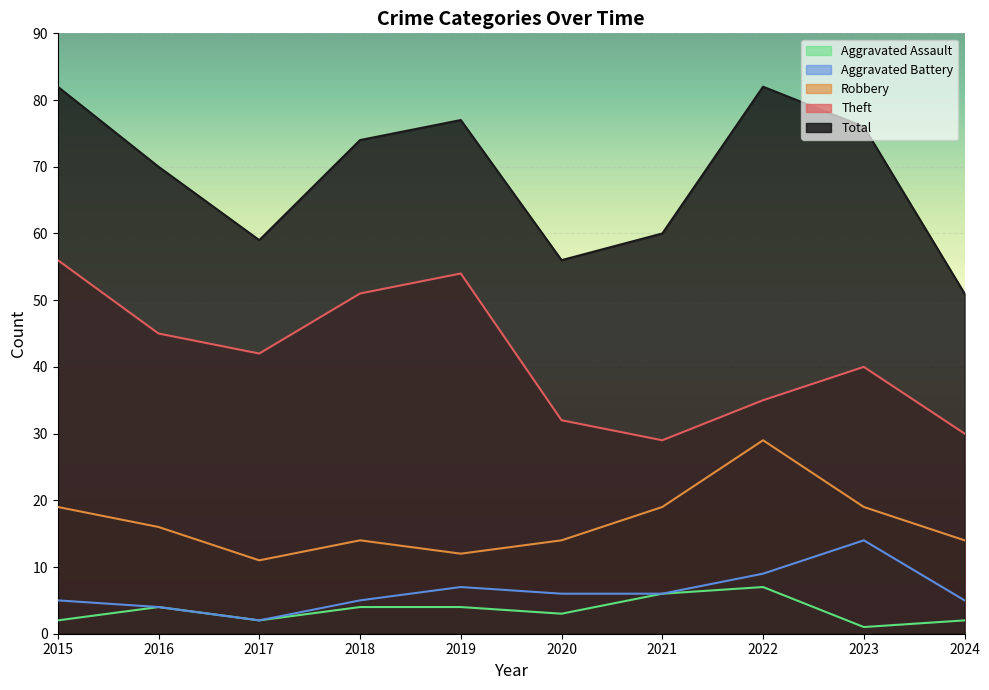

At which category does Aggravated Assault reach its first local peak?

2016